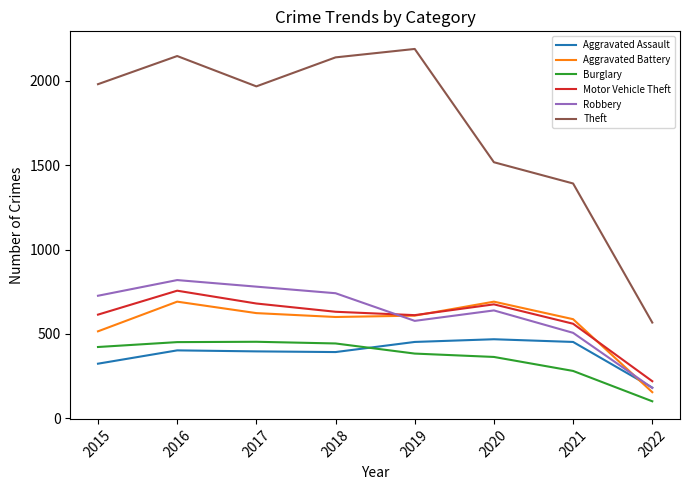

At which category is the sum across all series the highest?

2016